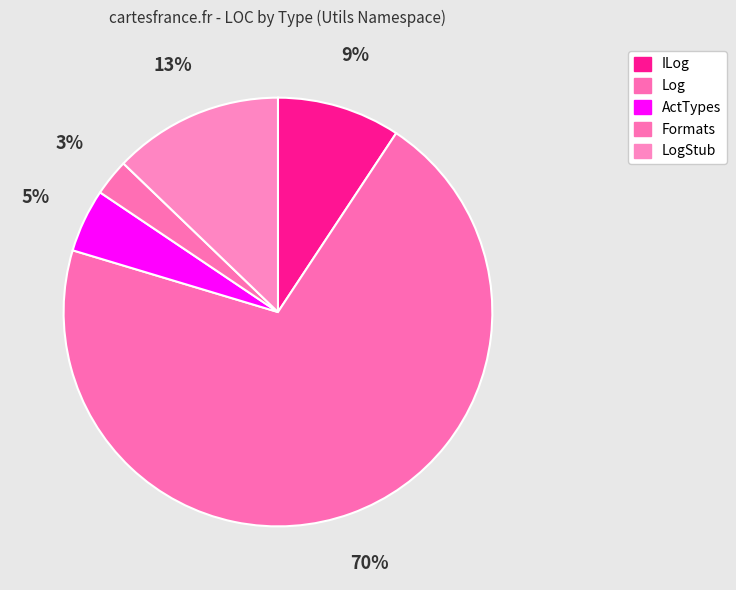

How many segments does this pie chart have?

5